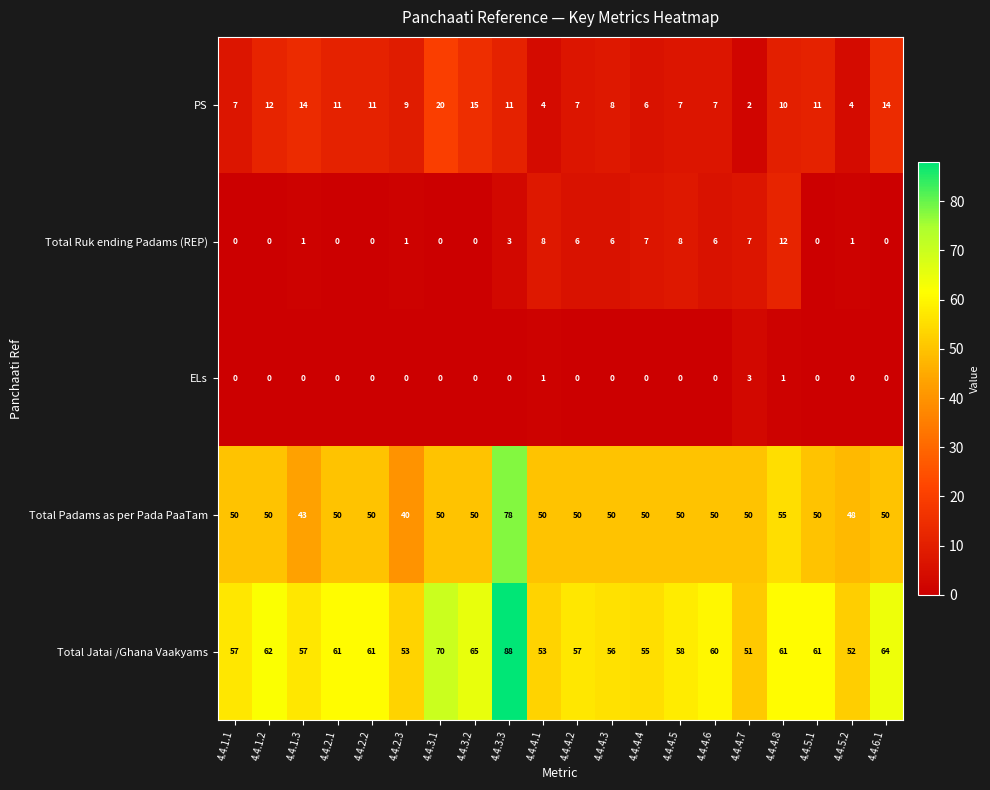

List the series in order of their peak value, lowest first.

ELs, Total Ruk ending Padams (REP), PS, Total Padams as per Pada PaaTam, Total Jatai /Ghana Vaakyams